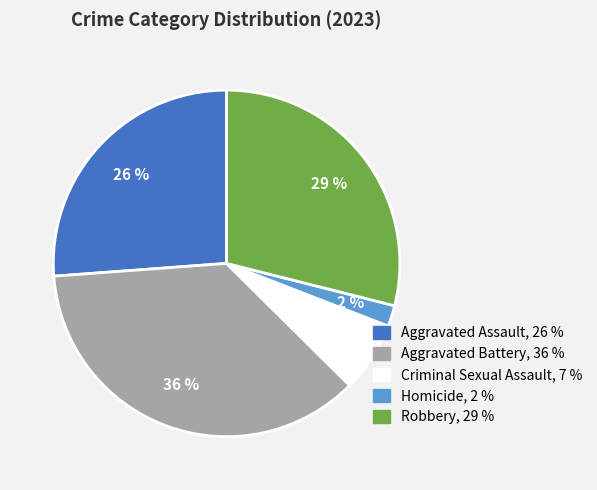

Is there a majority slice in this chart?

No